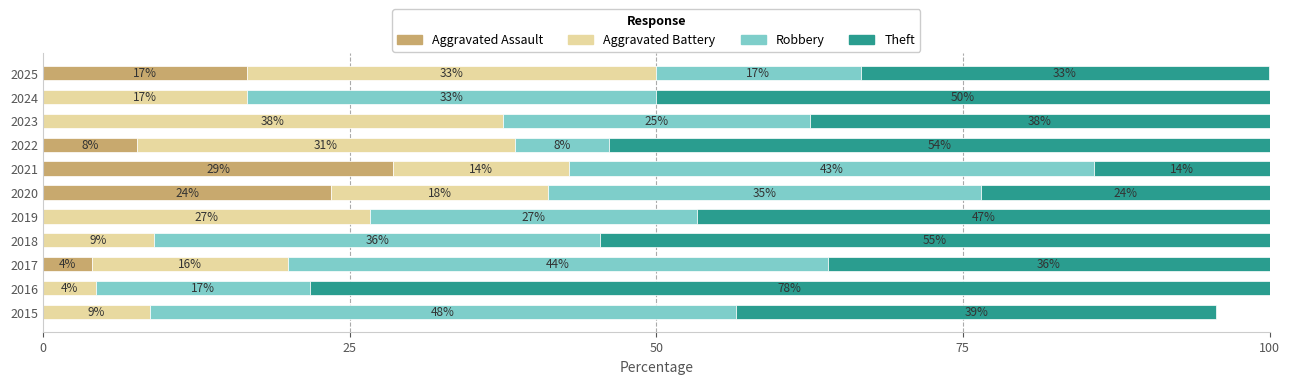

Reading right to left, extract all data points from this chart.

Aggravated Assault: 16.7	0.0	0.0	7.7	28.6	23.5	0.0	0.0	4.0	0.0	0.0
Aggravated Battery: 33.3	16.7	37.5	30.8	14.3	17.6	26.7	9.1	16.0	4.3	8.7
Robbery: 16.7	33.3	25.0	7.7	42.9	35.3	26.7	36.4	44.0	17.4	47.8
Theft: 33.3	50.0	37.5	53.8	14.3	23.5	46.7	54.5	36.0	78.3	39.1